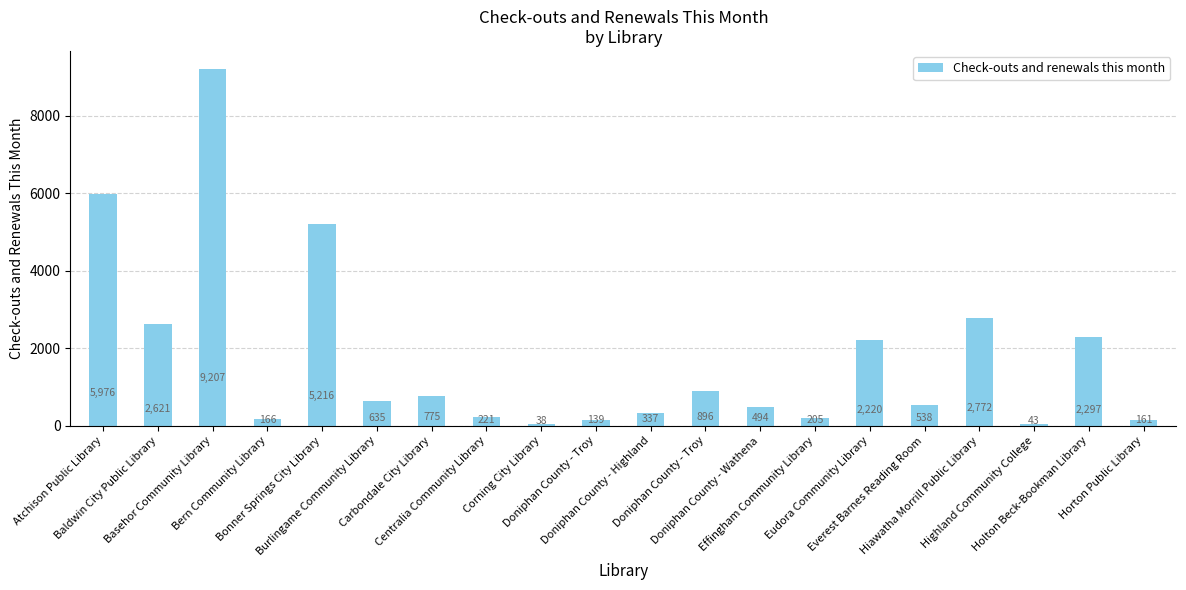

What is the smallest value displayed?

38